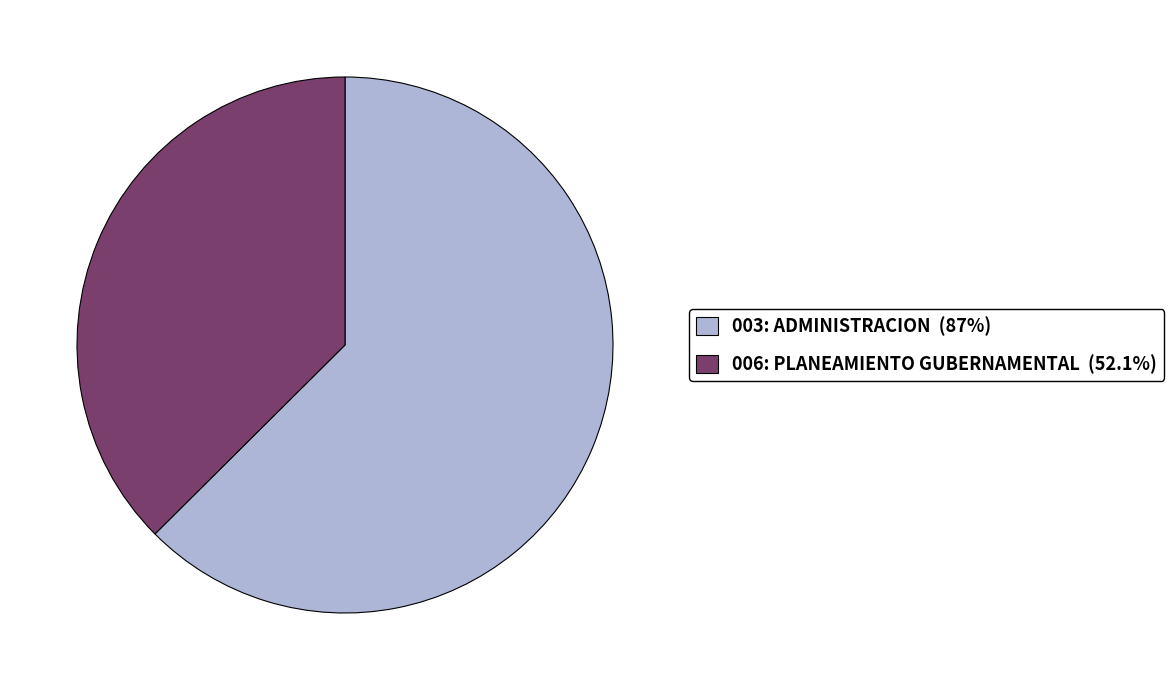

True or false: 006: PLANEAMIENTO GUBERNAMENTAL accounts for 29% of the total.

False